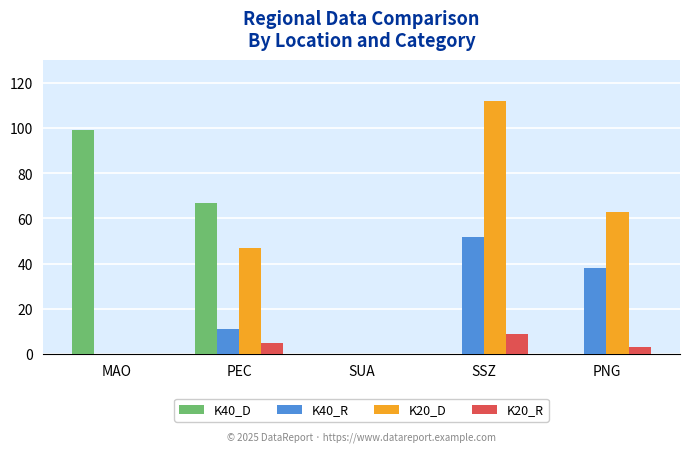

What is the difference between the K20_D values at PEC and PNG?

16